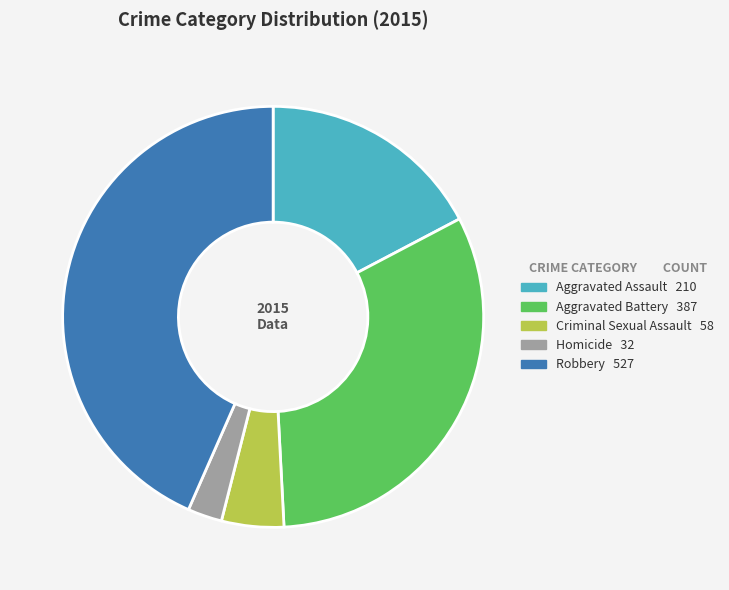

Rank the categories by value from lowest to highest.

Homicide, Criminal Sexual Assault, Aggravated Assault, Aggravated Battery, Robbery